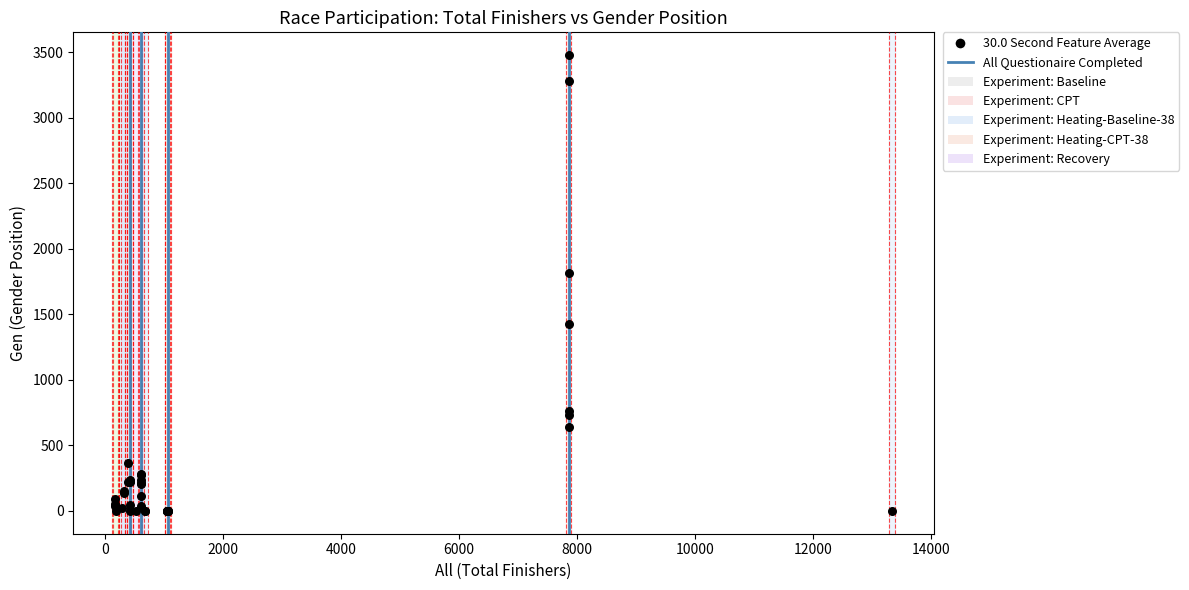

What Y value in the scatter plot is closest to 1738?

1817